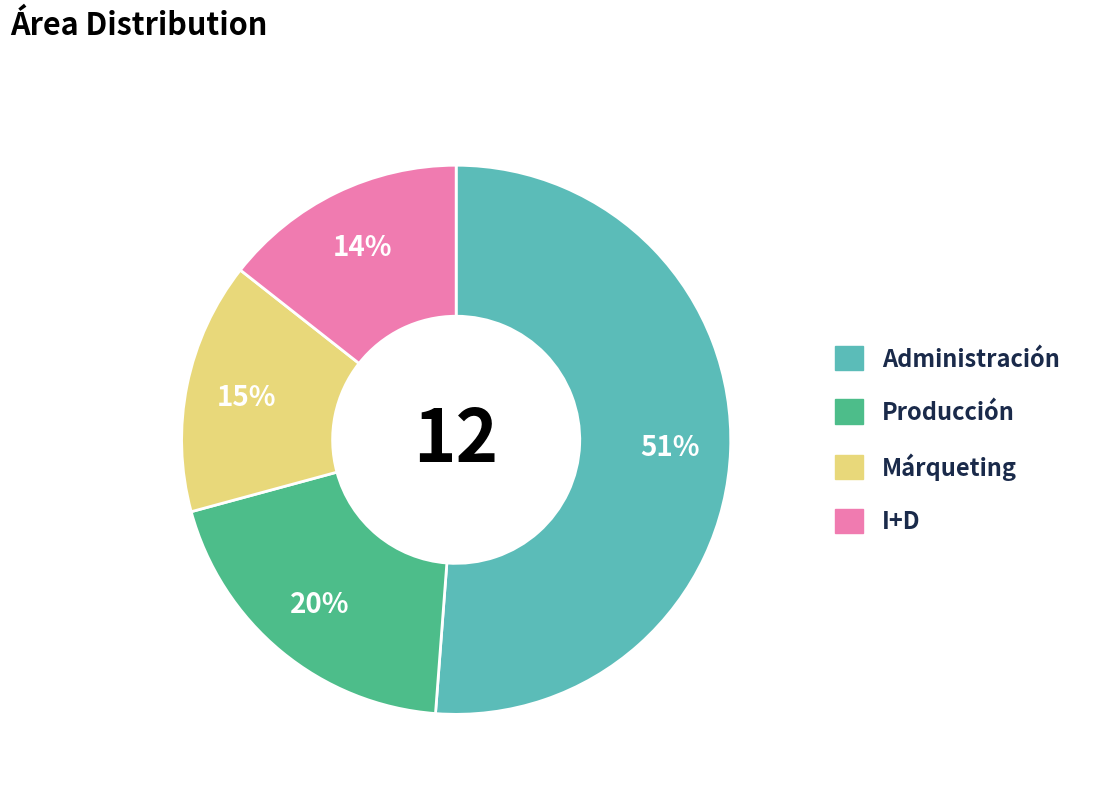

To the nearest percent, what is the difference between the largest and smallest slice percentages?

37%